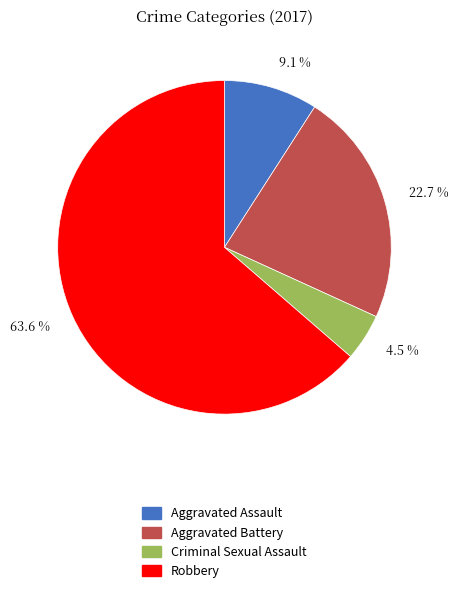

Which category has the smallest portion of the pie?

4.5 %